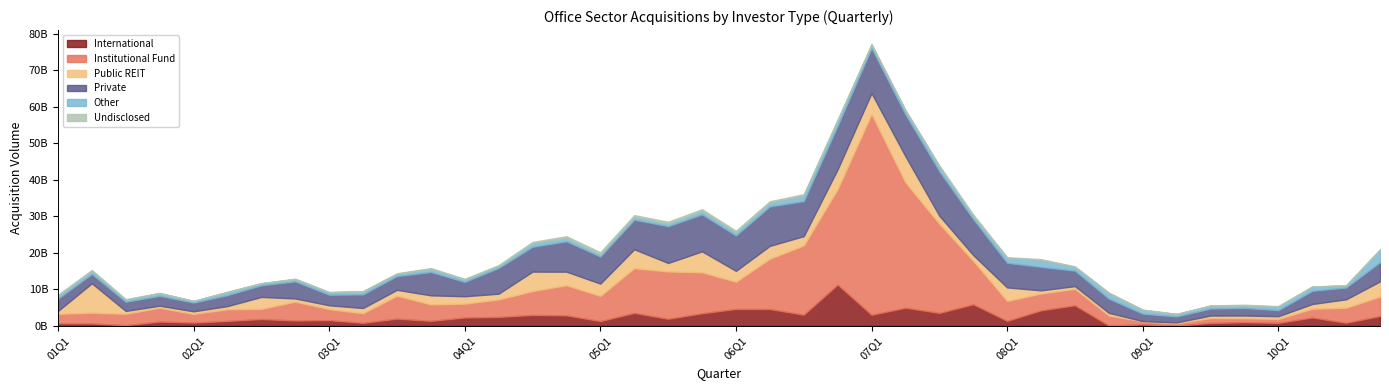

What is the spread (max minus min) of values at 10Q3?

4025650929